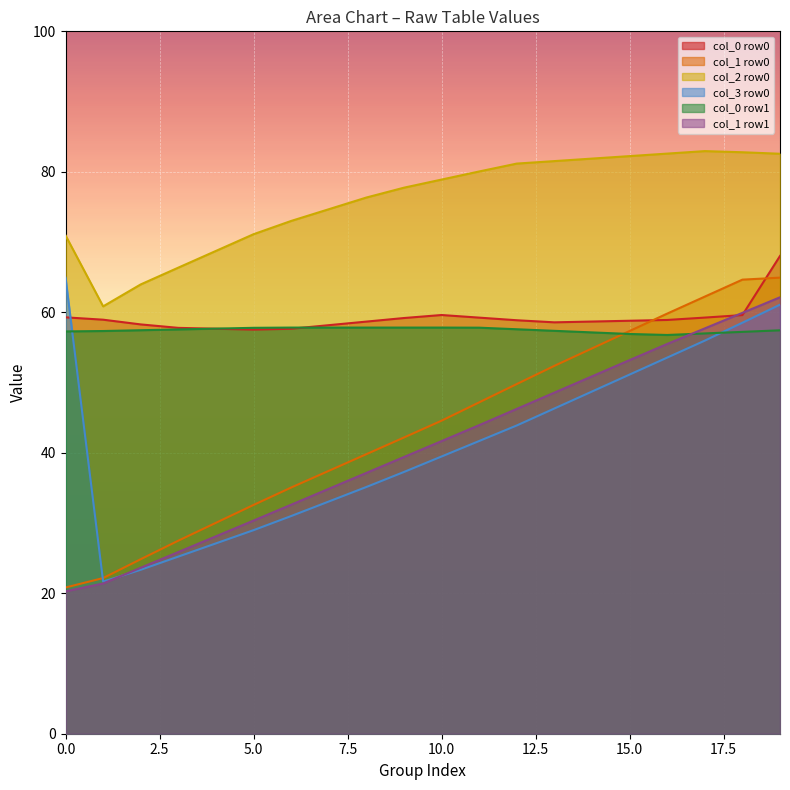

True or false: col_2 row0 has a value of 124.3 at 0.0.

False